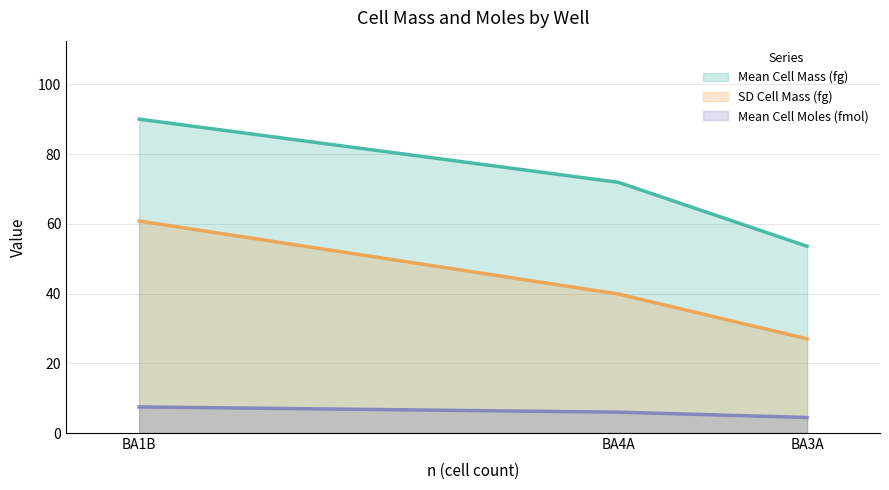

At BA4A, list the series in order from smallest to largest.

Mean Cell Moles (fmol), SD Cell Mass (fg), Mean Cell Mass (fg)